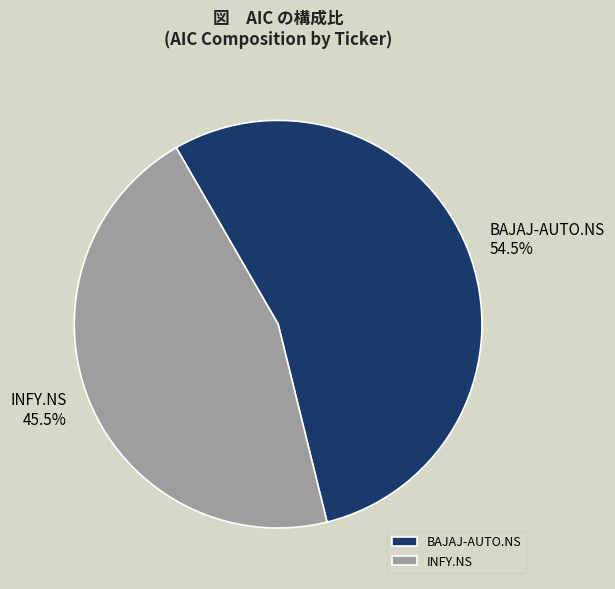

How many slices are in this pie chart?

2